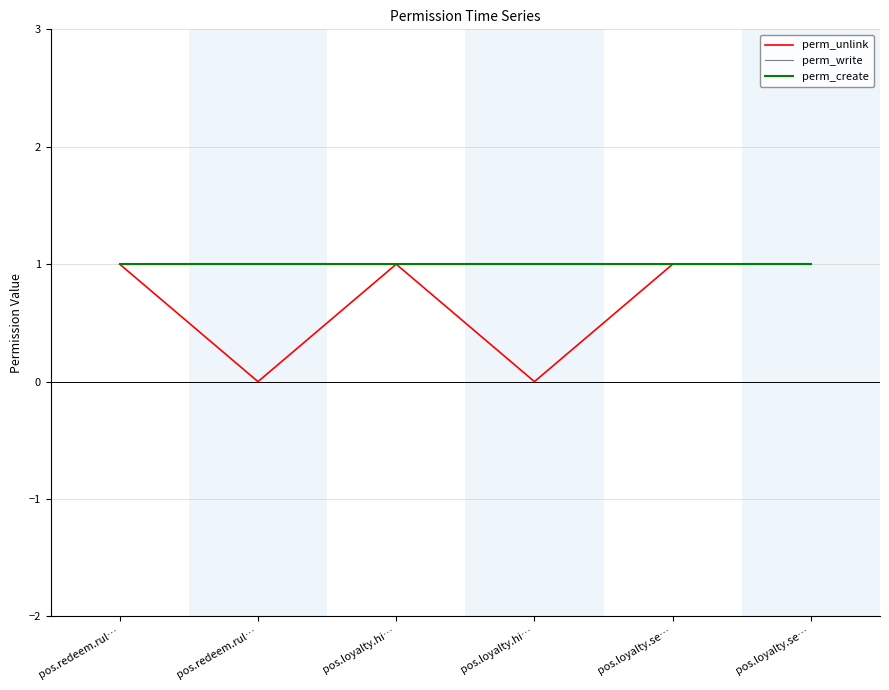

What is the average value of the perm_create series?

1